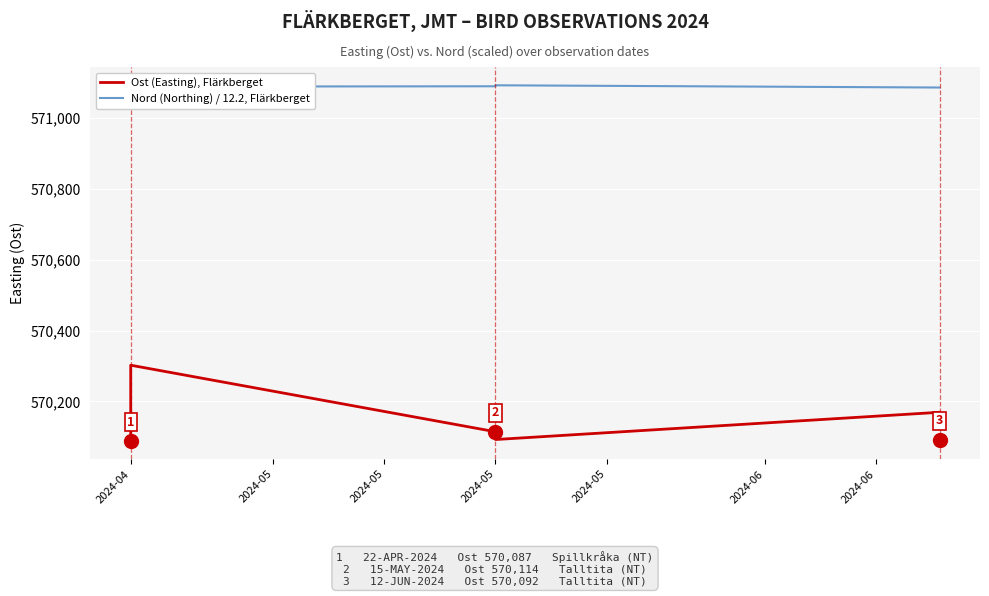

Read the Ost (Easting), Flärkberget value at 2024-05.

570092.0